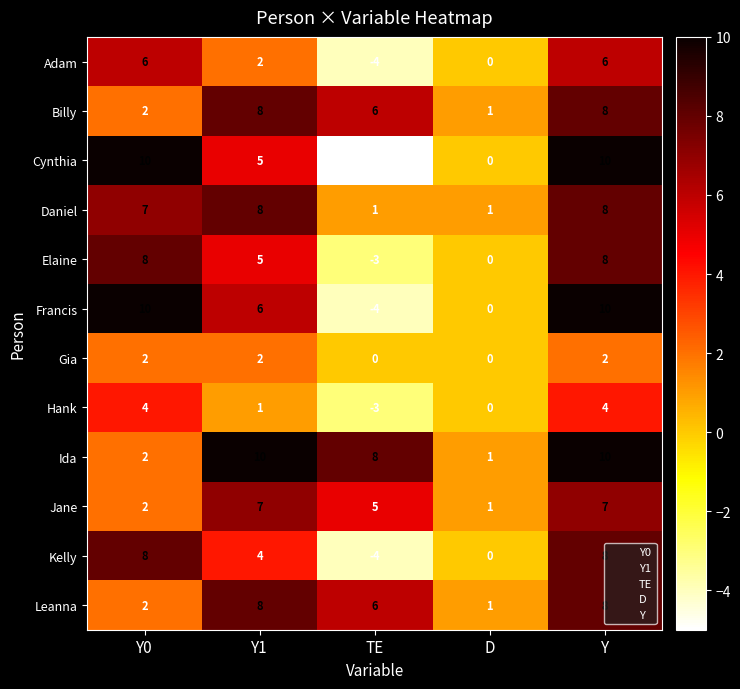

At which category does the chart reach its minimum across all series?

TE